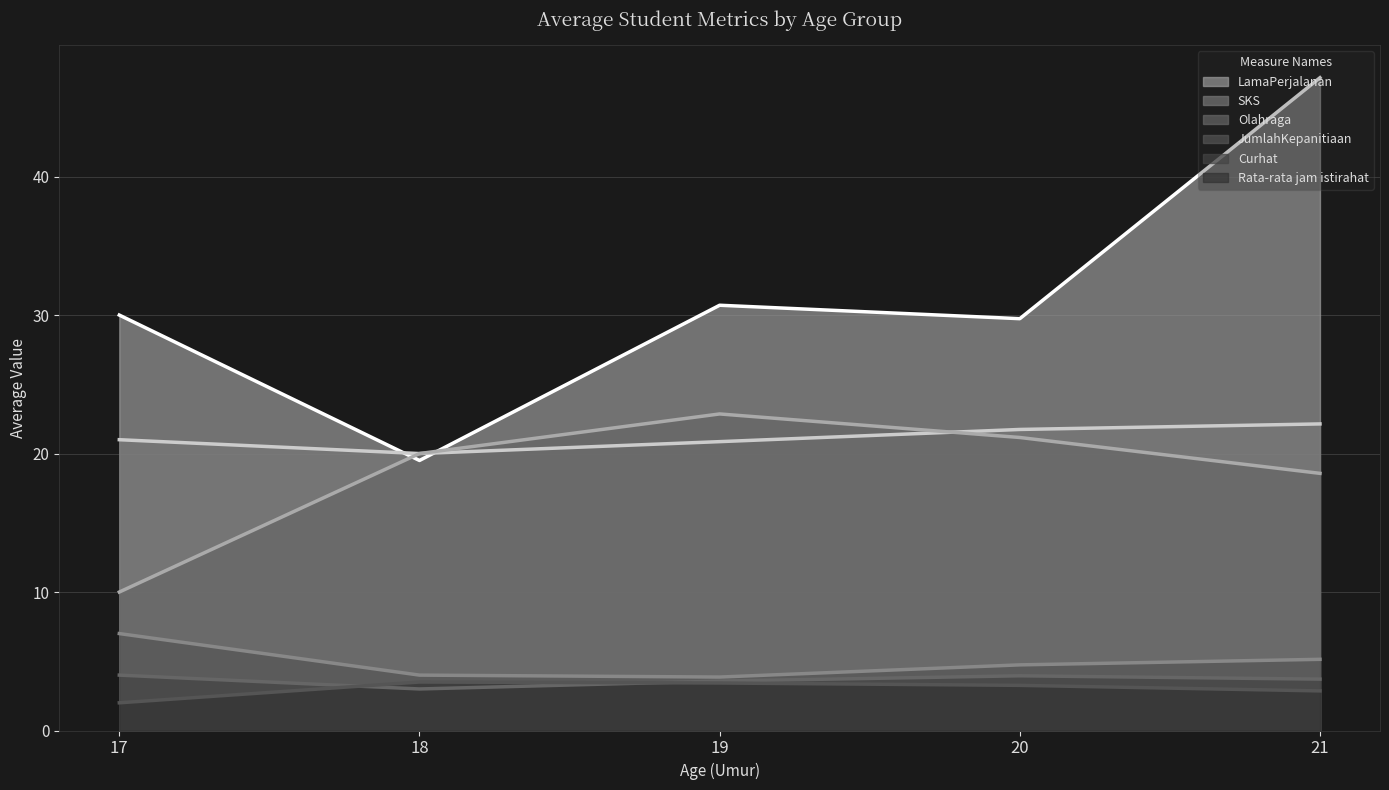

True or false: Olahraga has a value of 35.4 at 19.

False